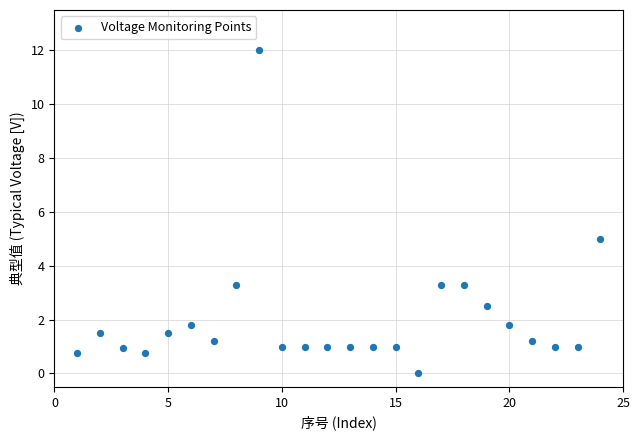

What Y value in the scatter plot is closest to 6?

5.0